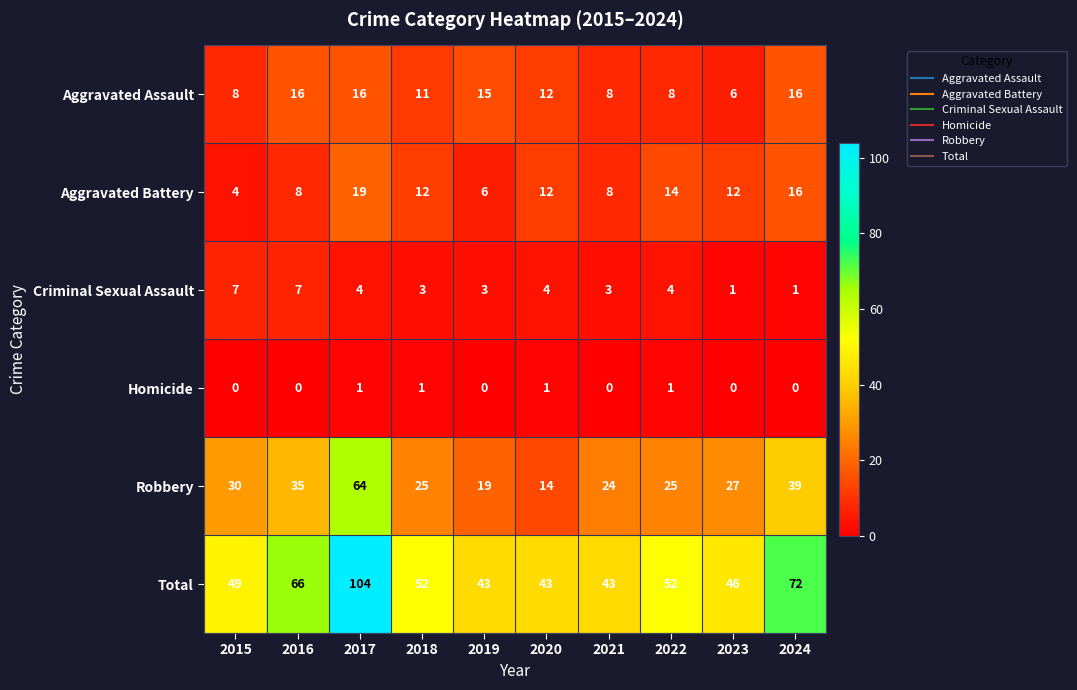

Read the Total value at 2015, to the nearest 5.

50